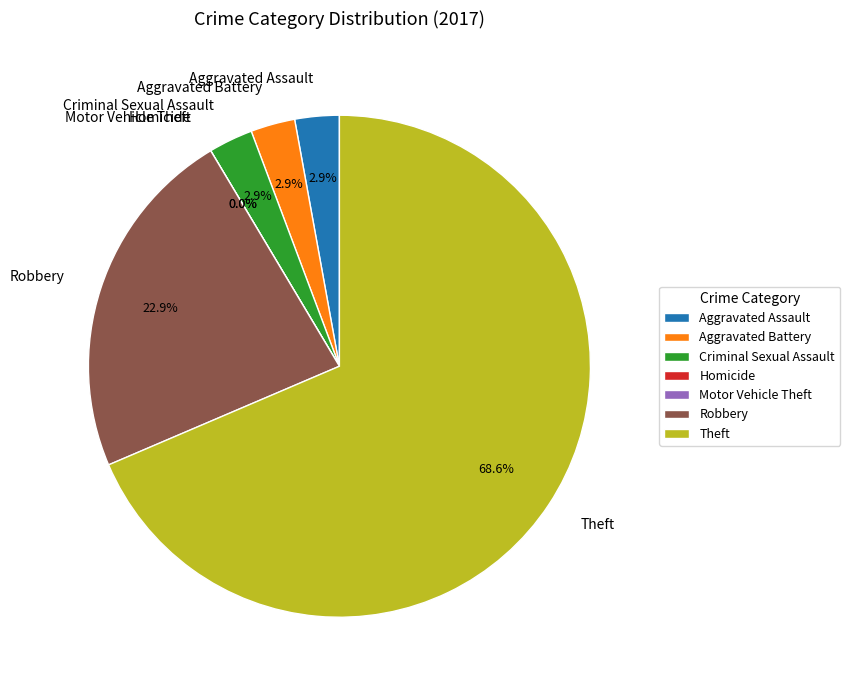

Is it true that Motor Vehicle Theft is 1% of the pie?

False